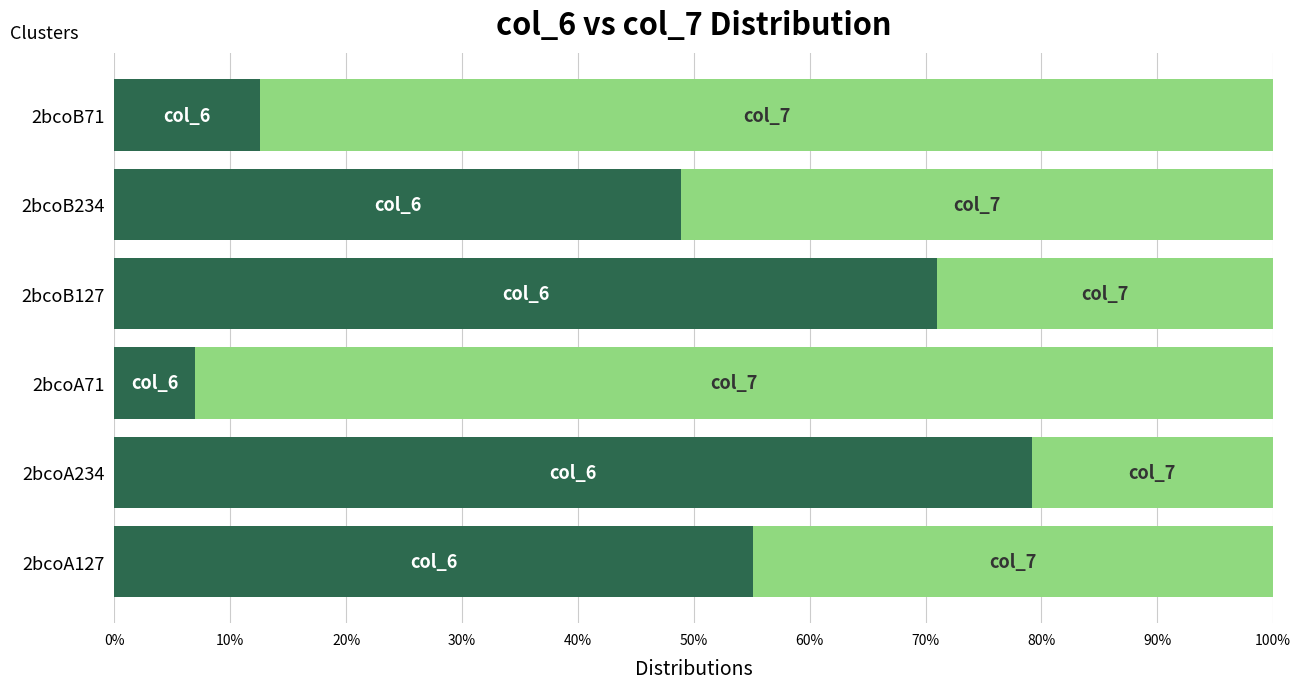

What is the total value across all series at 2bcoA71?

100.0